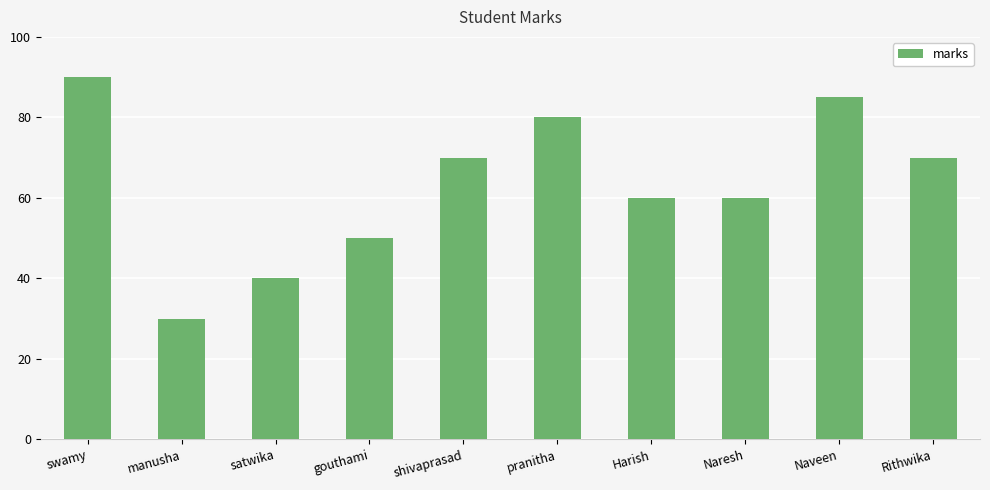

Reading right to left, extract all data points from this chart.

70	85	60	60	80	70	50	40	30	90